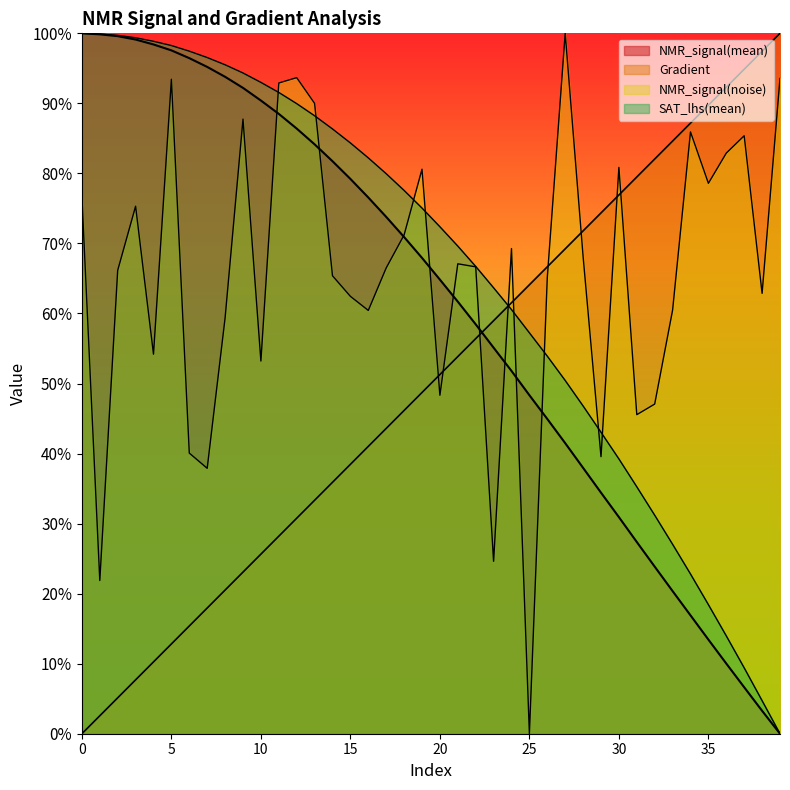

Where do Gradient and SAT_lhs(mean) first cross each other?

23 and 24